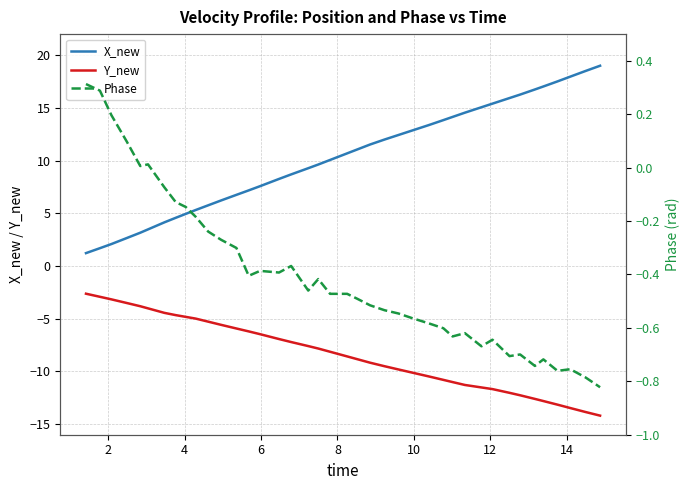

True or false: X_new and Y_new cross at least once.

False